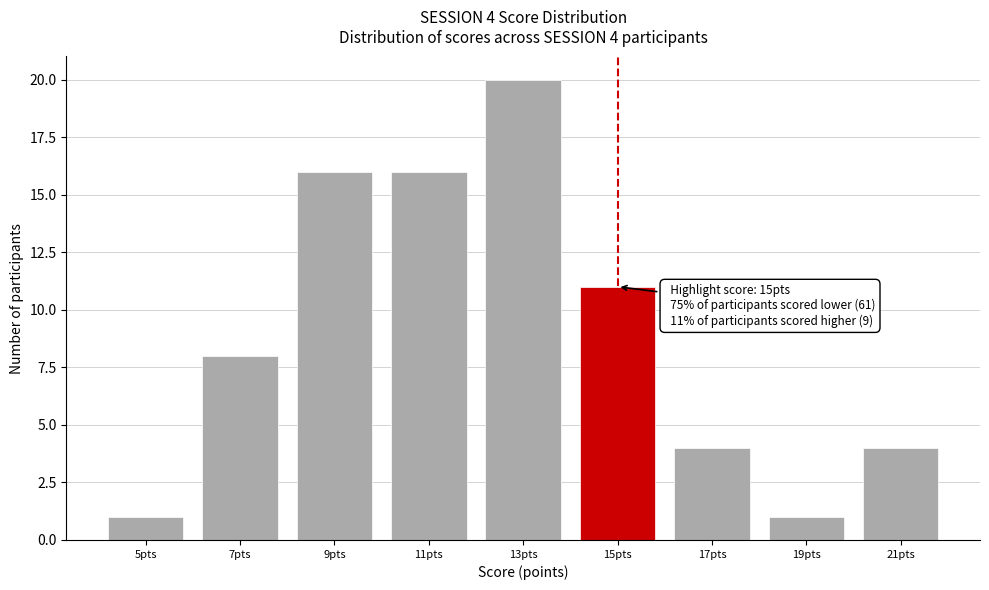

Reading right to left, list all the values displayed in this chart.

4	1	4	11	20	16	16	8	1